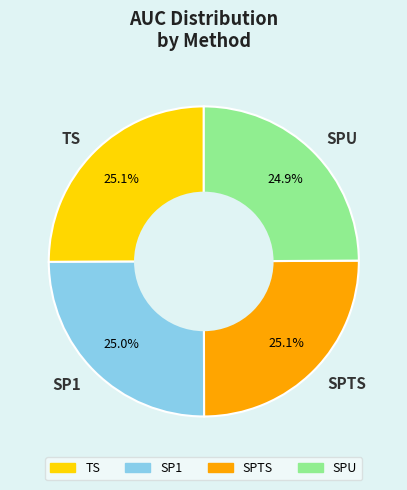

To the nearest percent, what is the average slice percentage?

25%